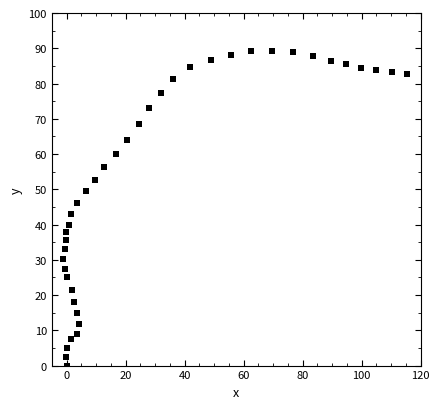

What Y value in the scatter plot is closest to 44?

42.9